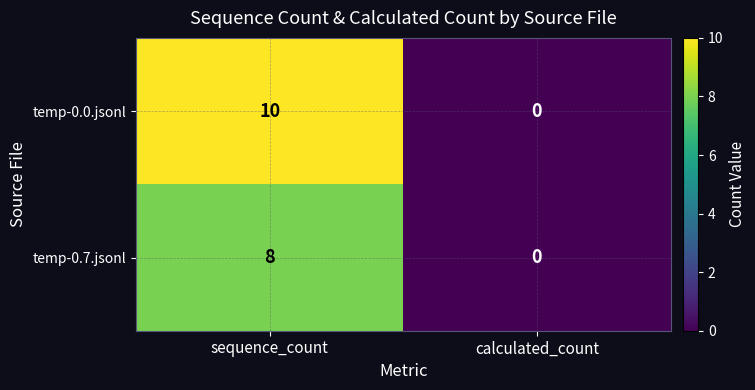

List the series in order of their overall mean, highest first.

temp-0.0.jsonl, temp-0.7.jsonl